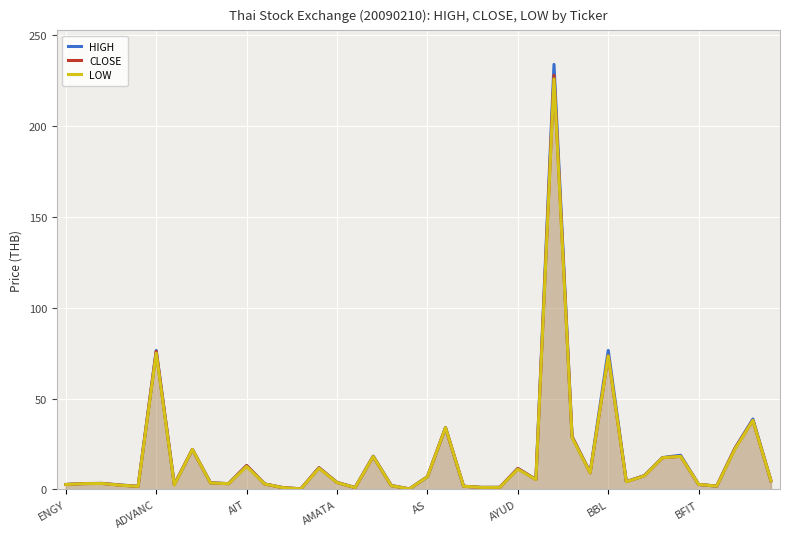

List the series in order of their peak value, highest first.

HIGH, CLOSE, LOW